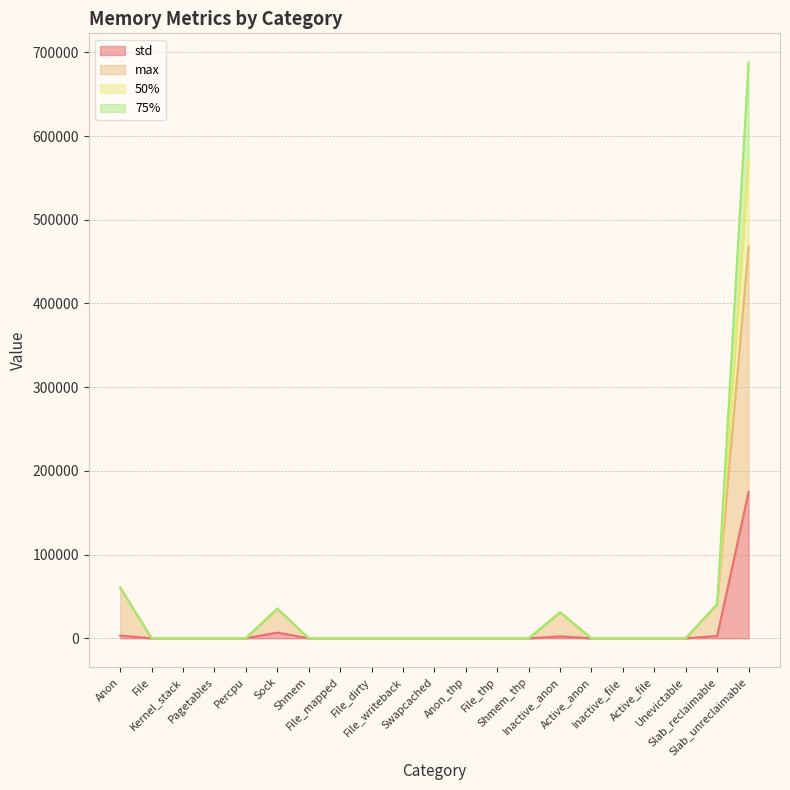

What is the sum of all std values?

189980.9